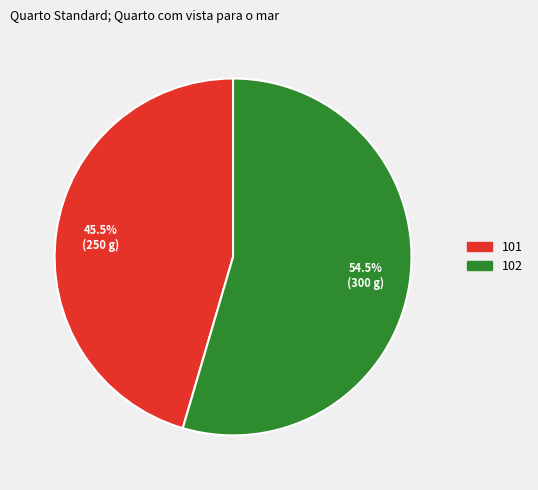

Which slice is the smallest?

101